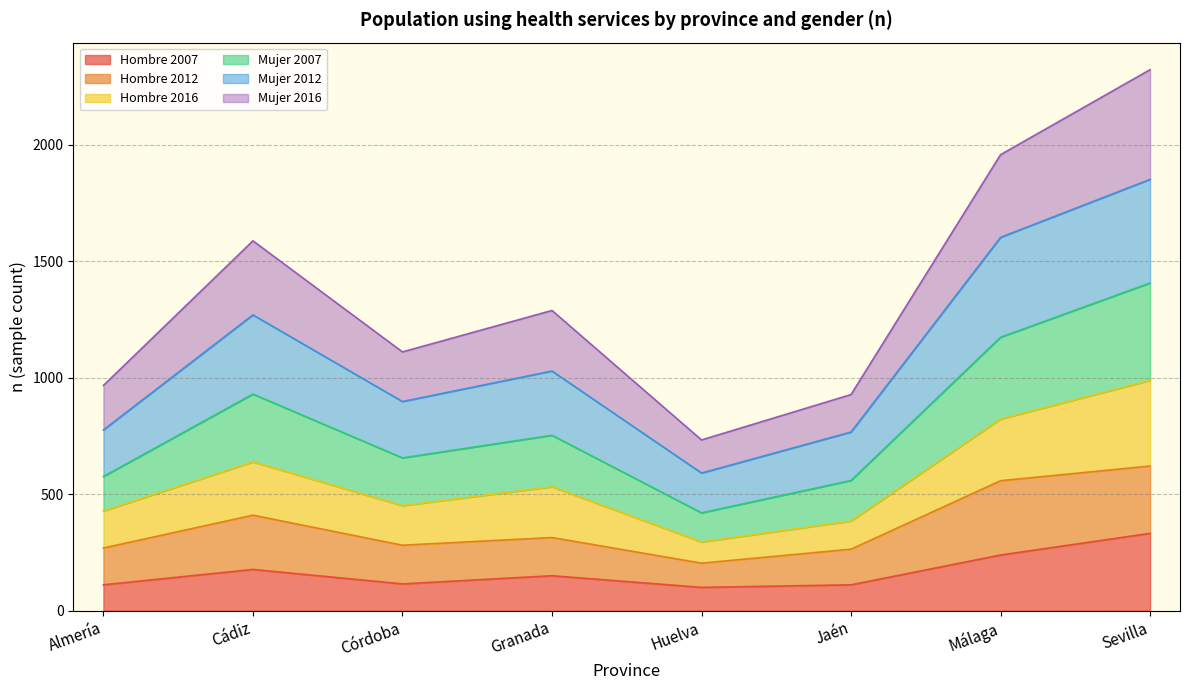

What is the maximum value for Hombre 2007?

332